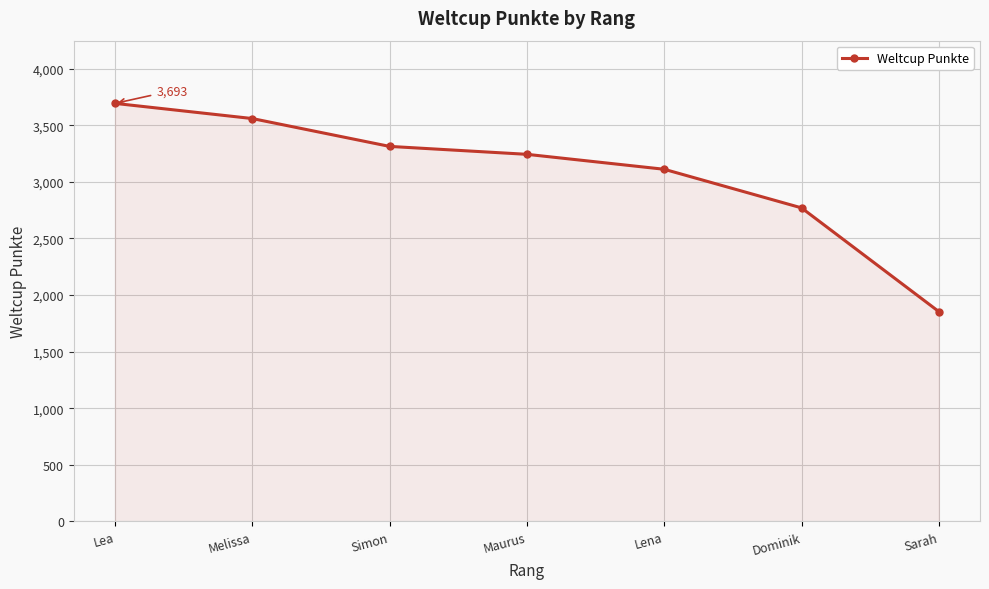

What is the value of the 4th point from the left?

3243